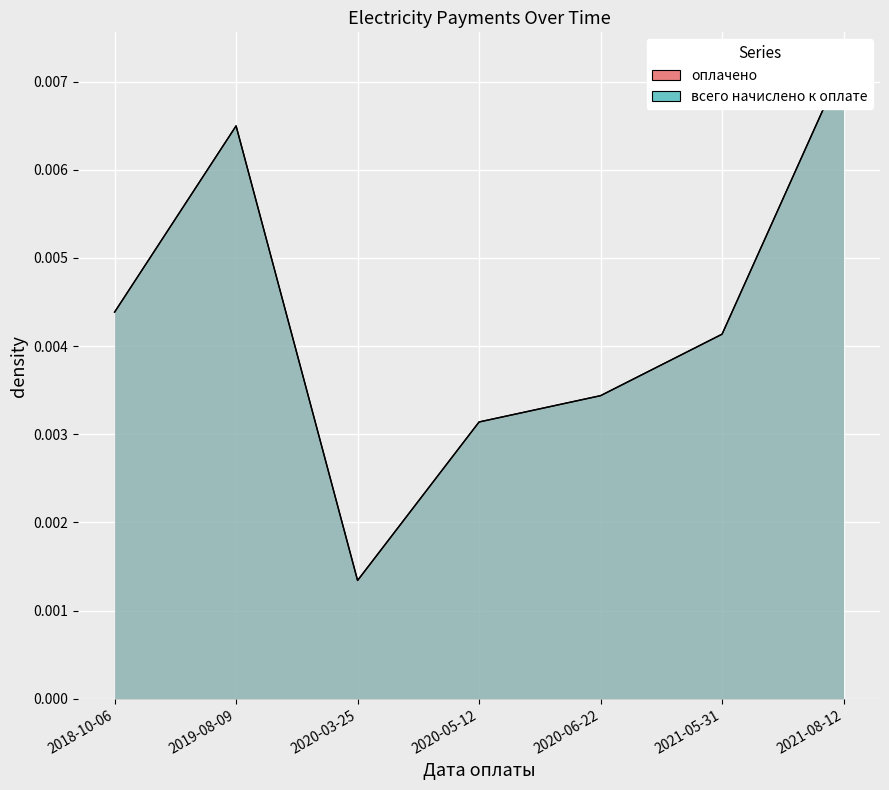

How many interior local peaks does the всего начислено к оплате series have?

1